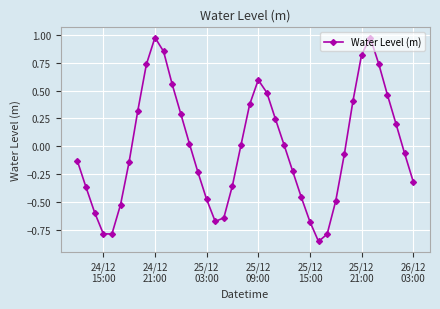

How many values are below zero?

21